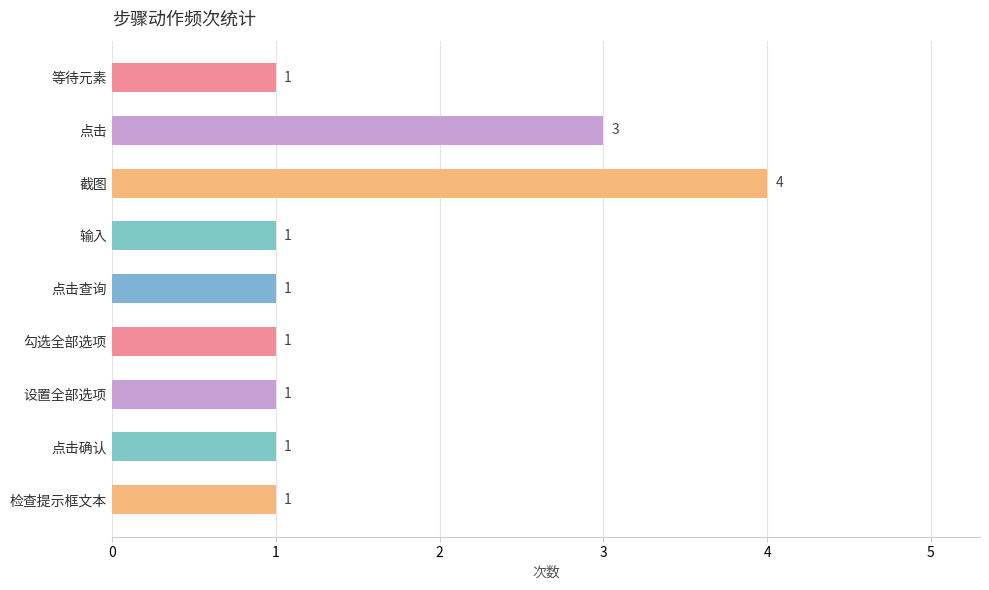

Count the values in the range 1 to 2.

7